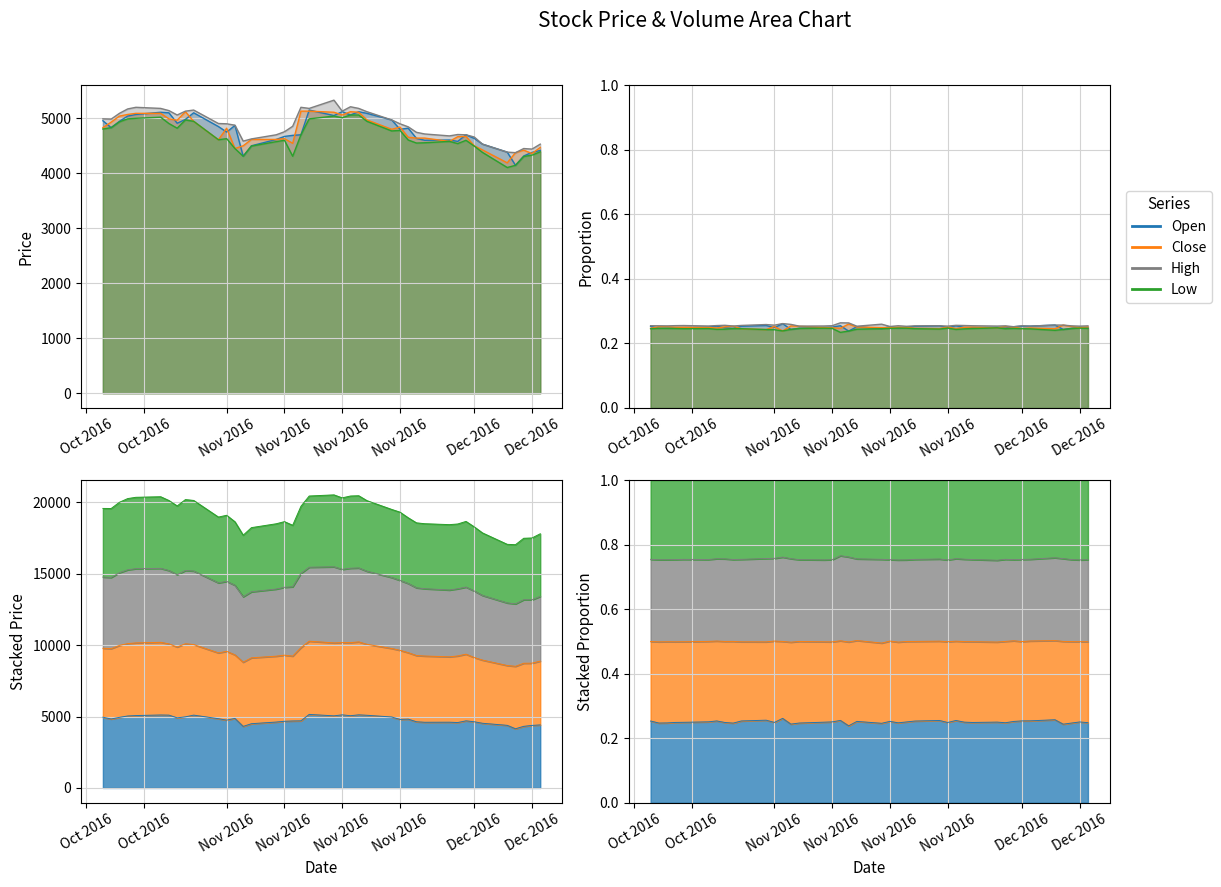

Is the value of Close at 12 greater than the value of Low at 33?

No